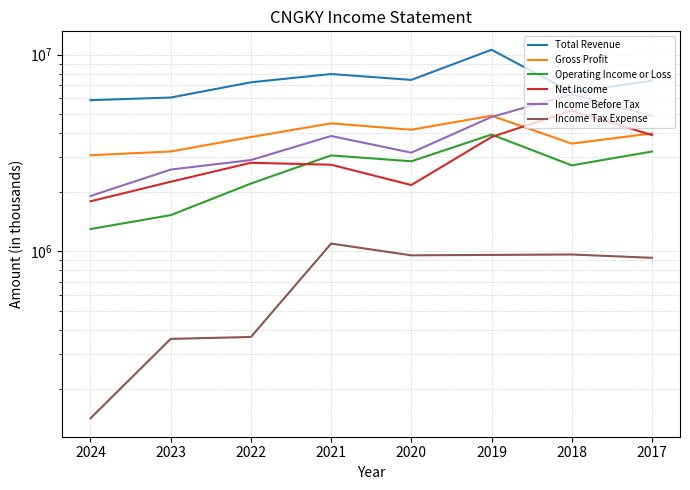

List the series in order of their peak value, lowest first.

Income Tax Expense, Operating Income or Loss, Gross Profit, Net Income, Income Before Tax, Total Revenue